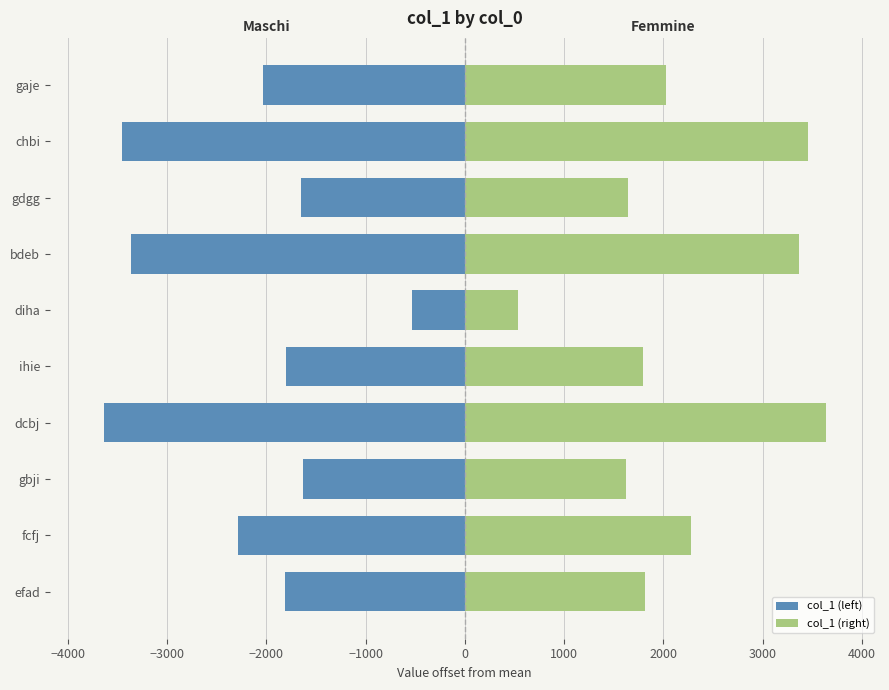

The col_1 (left) series shows -2144.0 at gdgg. True or false?

False